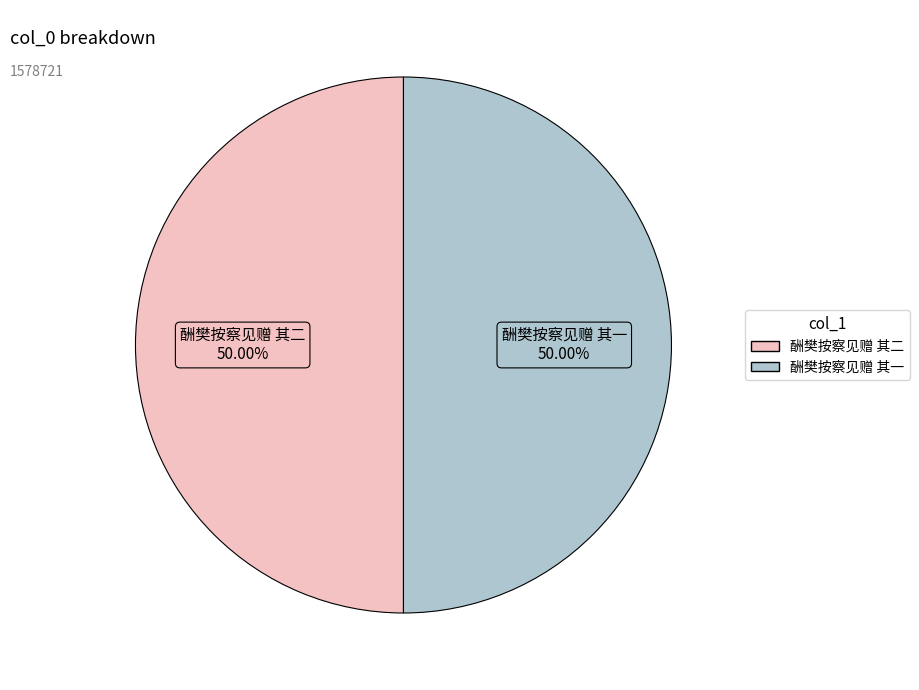

Approximately how many times larger is the value at 酬樊按察见赠 其一 compared to 酬樊按察见赠 其二?

1.0